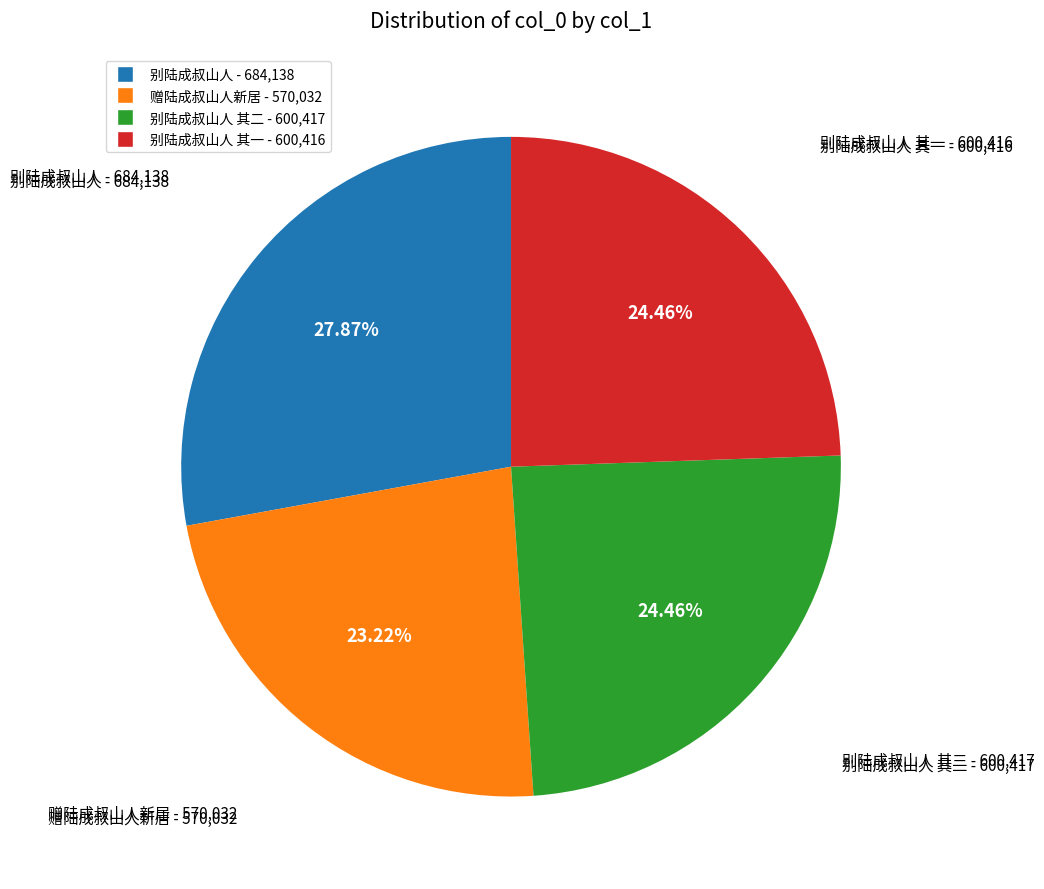

To the nearest percent, what is the average slice percentage?

25%